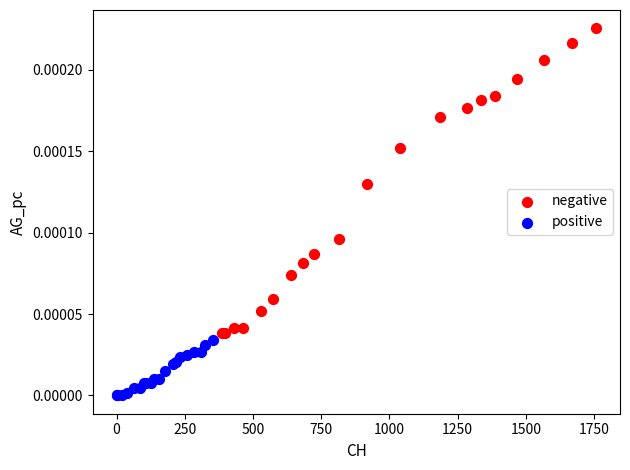

Which series reaches the maximum Y coordinate?

negative